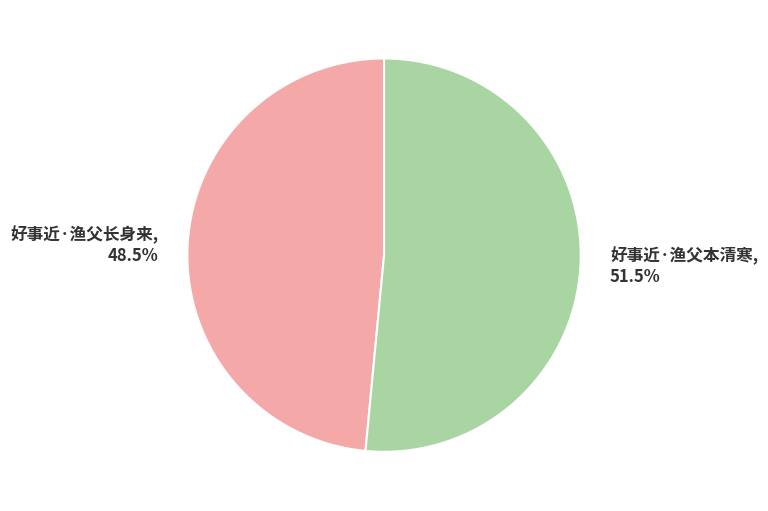

Is there a majority slice in this chart?

Yes